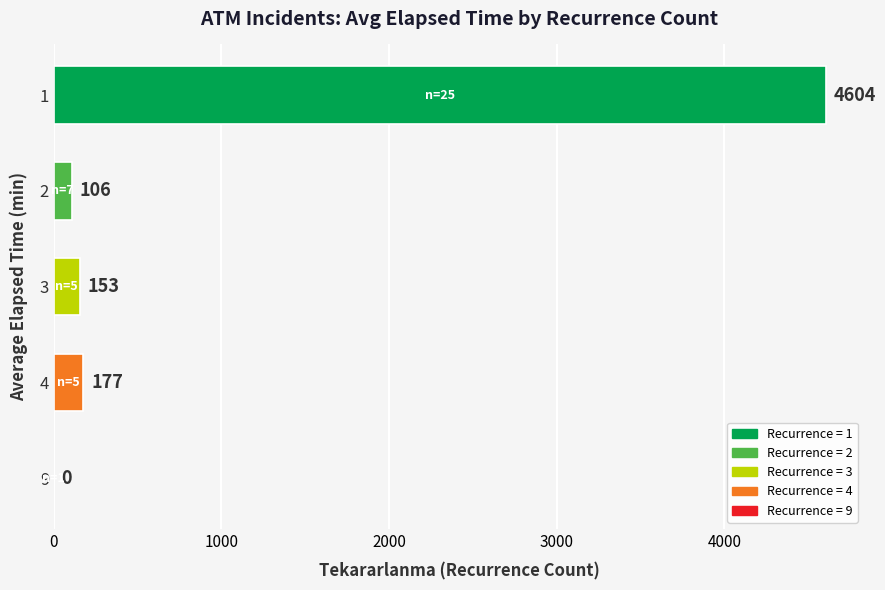

Which has a higher value, 9 or 3?

3